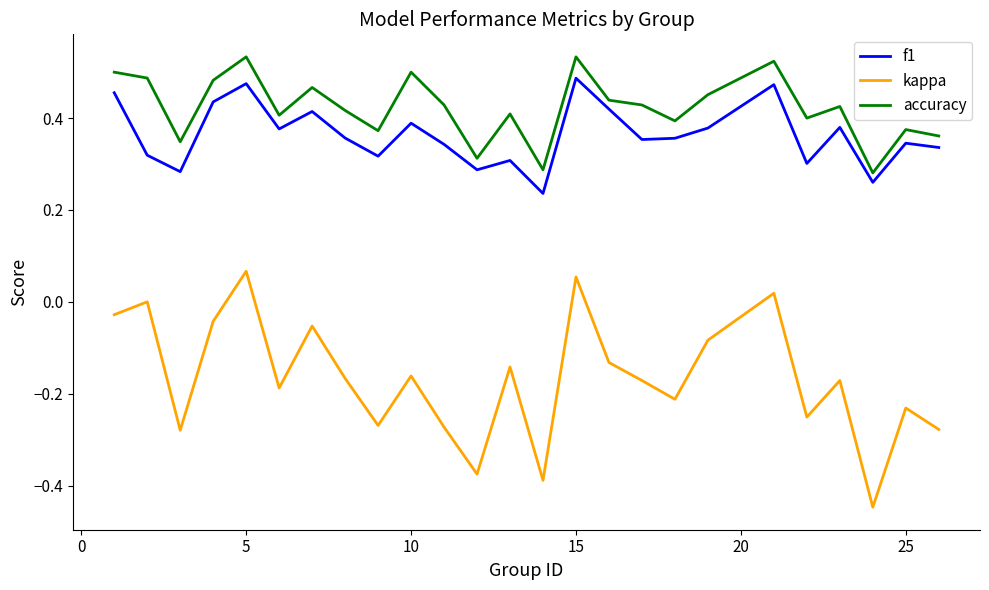

List the series in order of their peak value, lowest first.

kappa, f1, accuracy